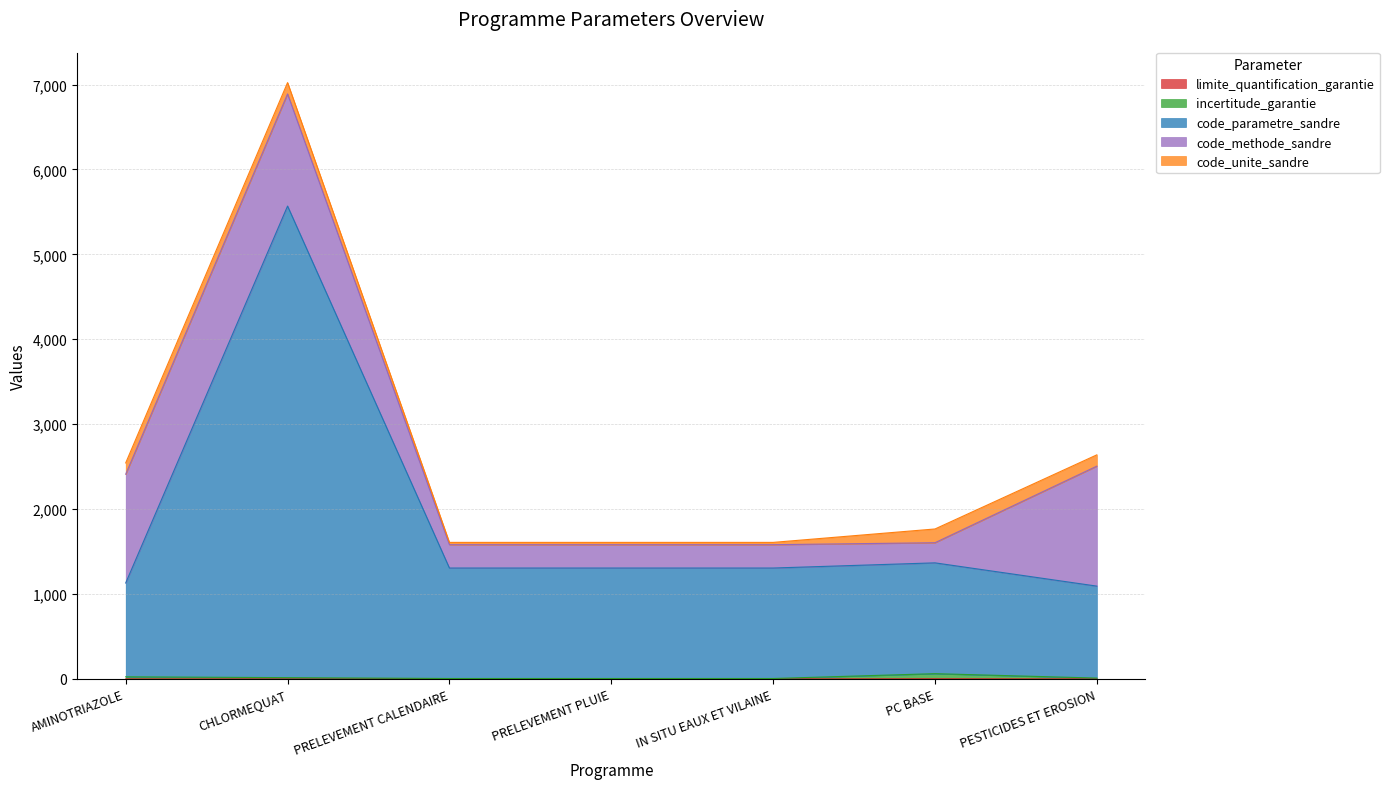

In incertitude_garantie, how many points are higher than both neighbors (excluding endpoints)?

1